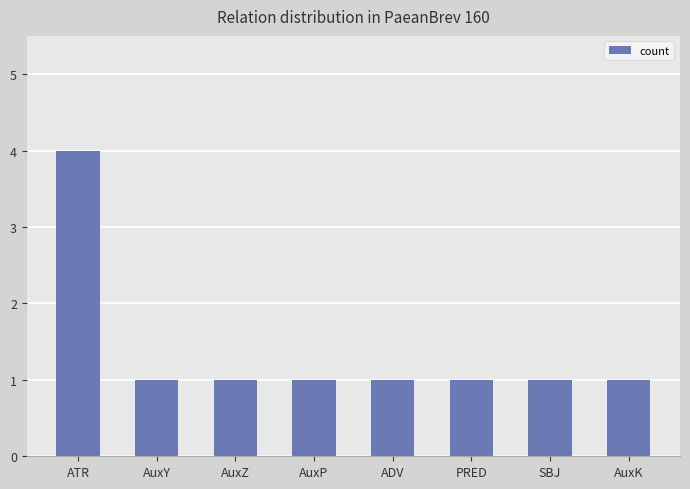

Which category has the highest value across all series?

ATR